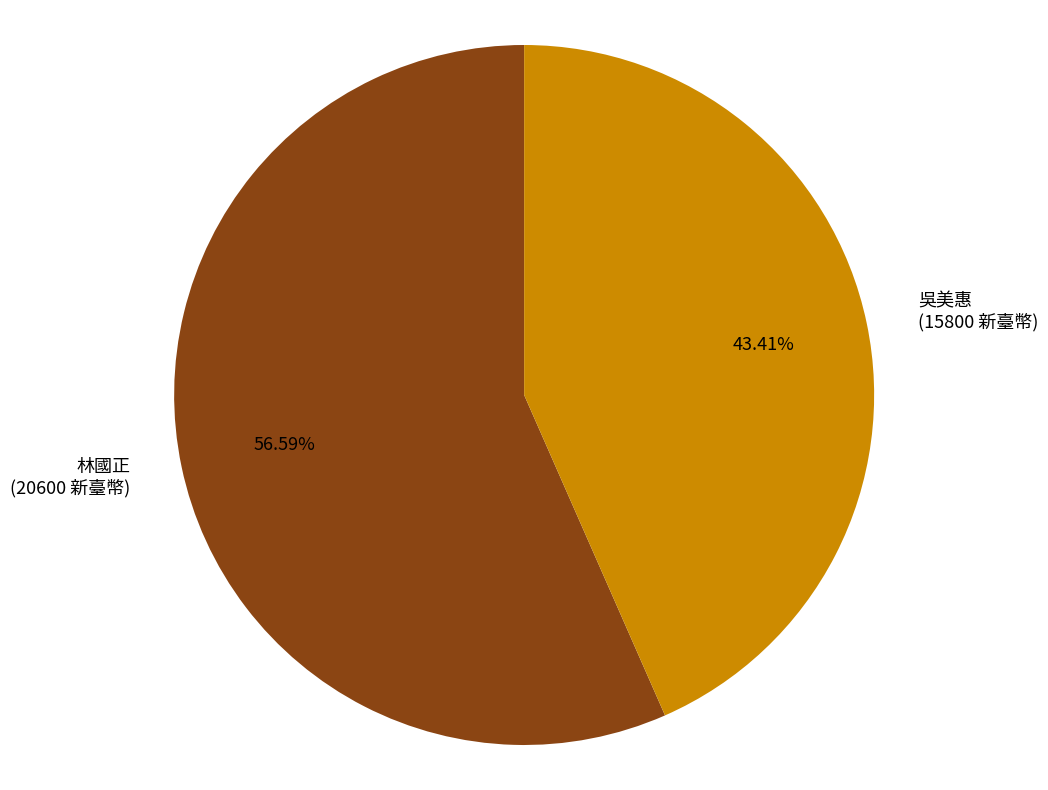

What percentage do 吳美惠 and 林國正 together represent?

100.0%